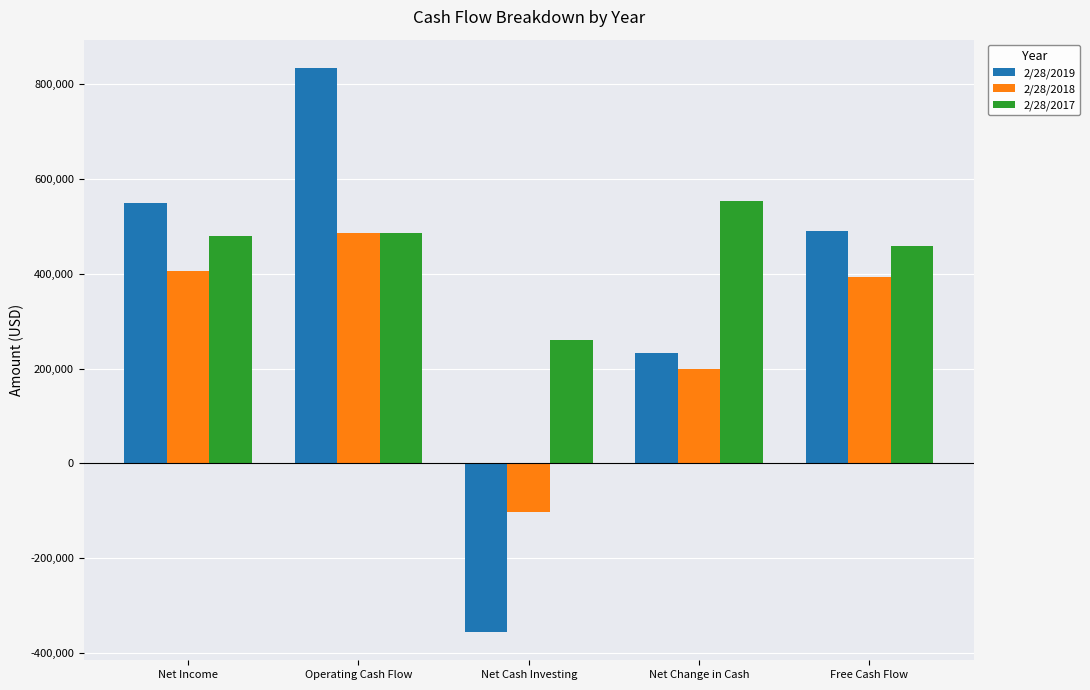

The 2/28/2017 series shows 486041 at Operating Cash Flow. True or false?

True